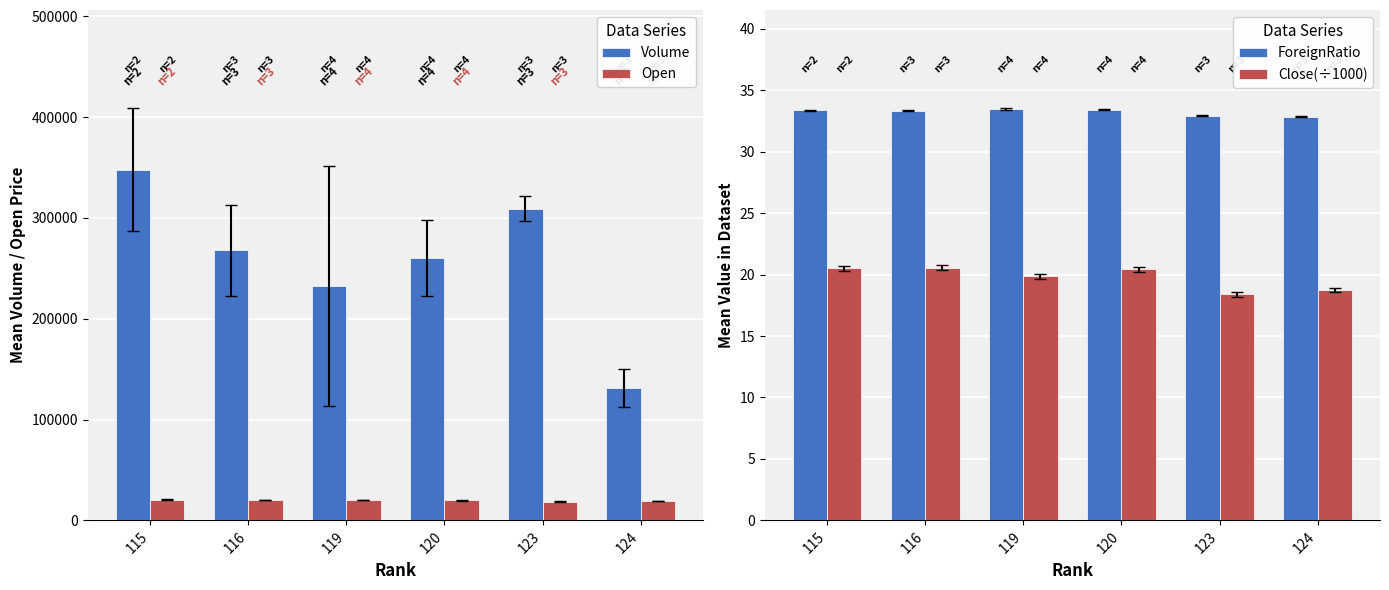

True or false: Open has a value of 19987.5 at 120.

True